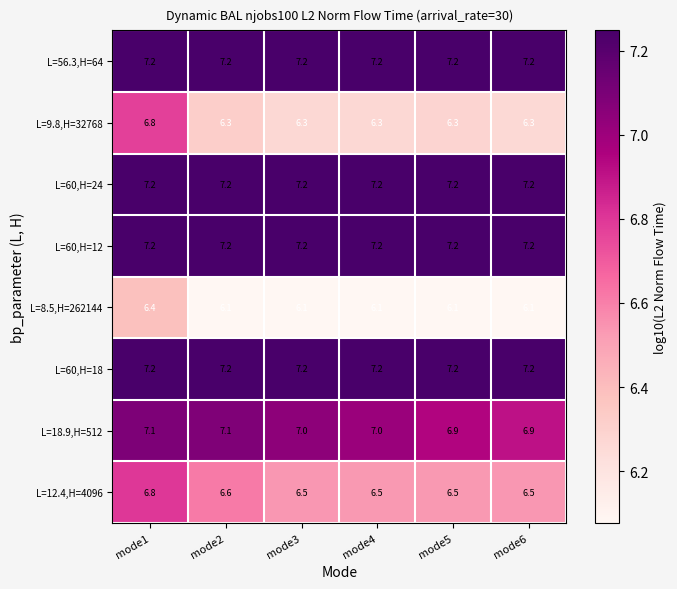

What is the minimum value shown in the chart?

6.1